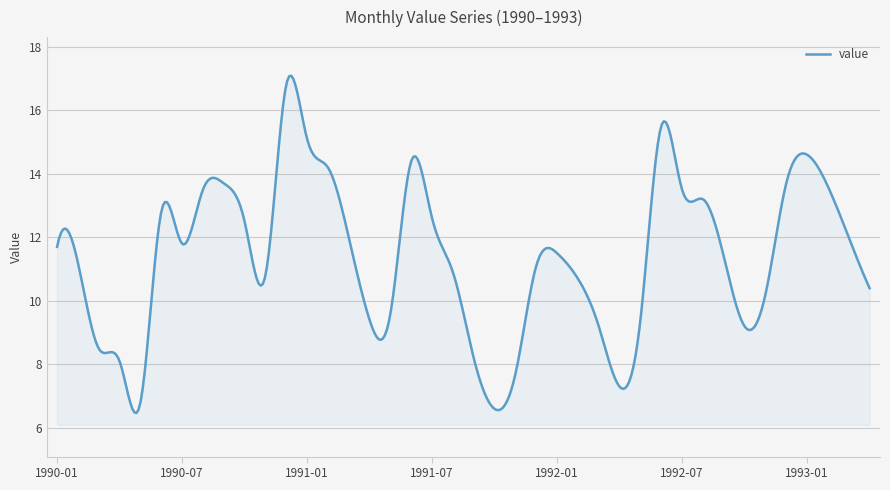

What is the difference between the maximum and minimum values?

10.6